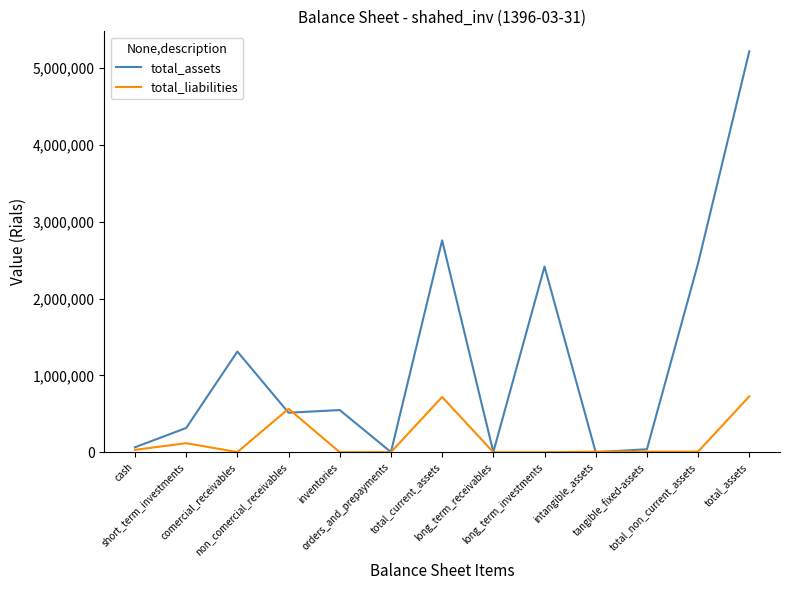

At how many categories does at least one series exceed 1387220?

4